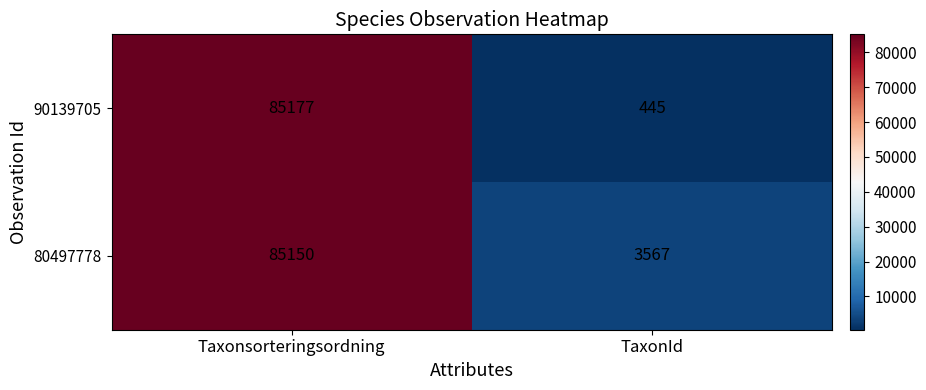

At Taxonsorteringsordning, list the series in order from smallest to largest.

80497778, 90139705